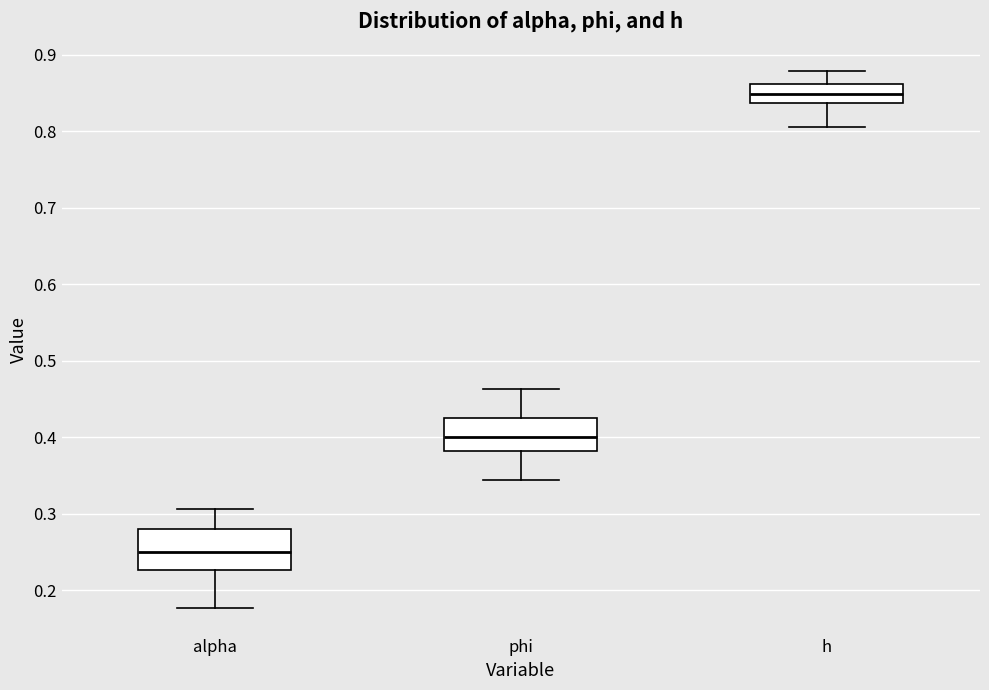

Reading left to right, read every box against the y-axis: the position of its median line, the range the box covers, and the ends of its whiskers. The values are not printed on the chart, so give them approximately, as read against the axis.

alpha: median 0.25, box 0.23 to 0.28, whiskers 0.18 to 0.31
phi: median 0.40, box 0.38 to 0.42, whiskers 0.34 to 0.46
h: median 0.85, box 0.84 to 0.86, whiskers 0.81 to 0.88